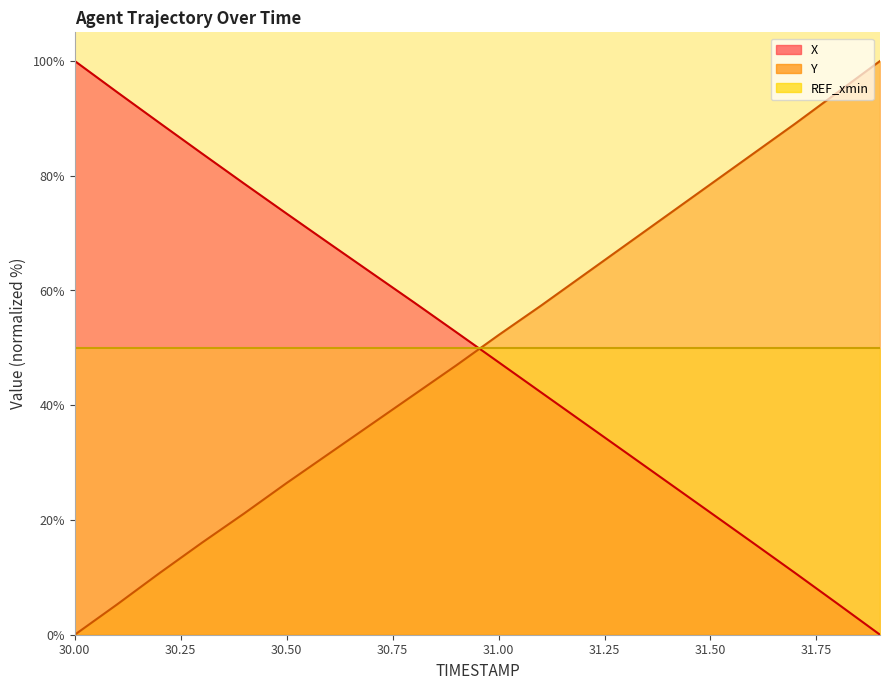

Which series has the widest spread of values?

X